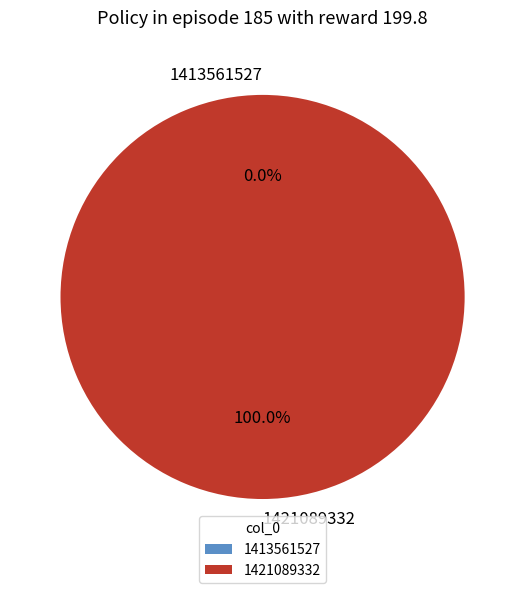

The 1421089332 slice represents 99% of the pie. True or false?

False